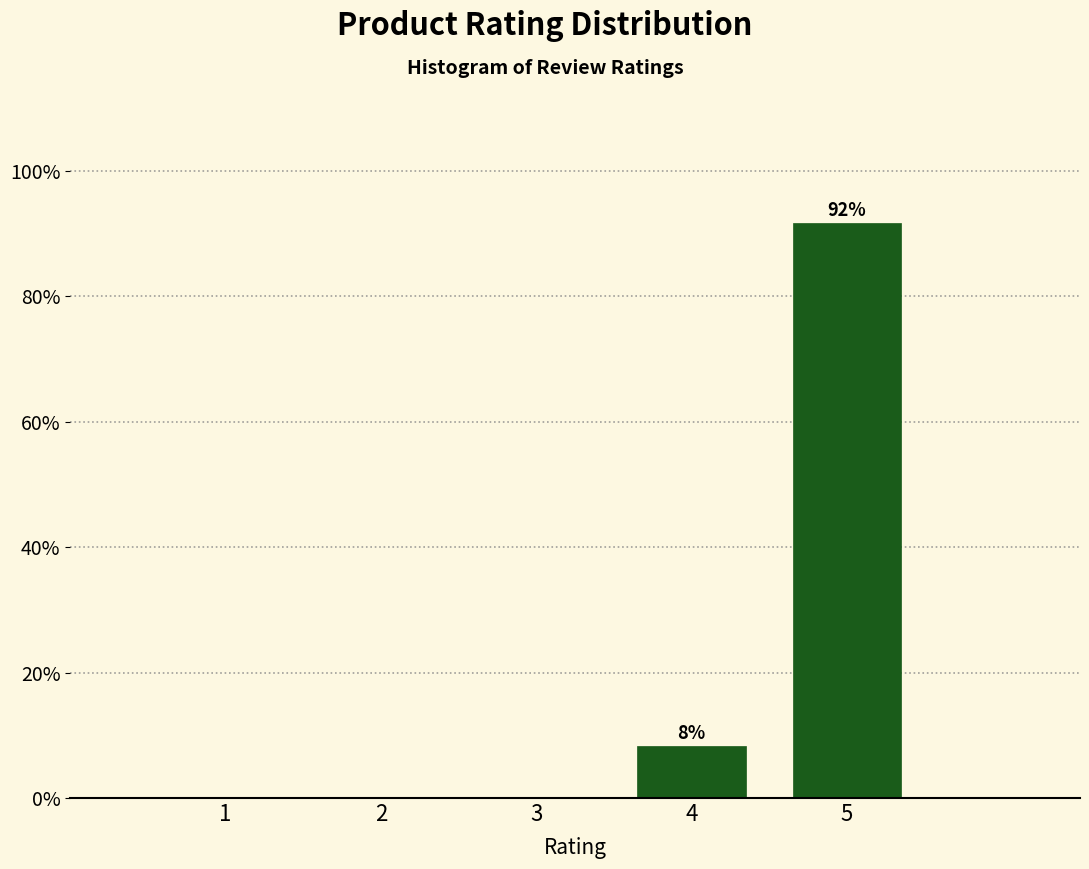

Reading left to right, list all the values displayed in this chart.

1=0.0	2=0.0	3=0.0	4=8.3	5=91.7